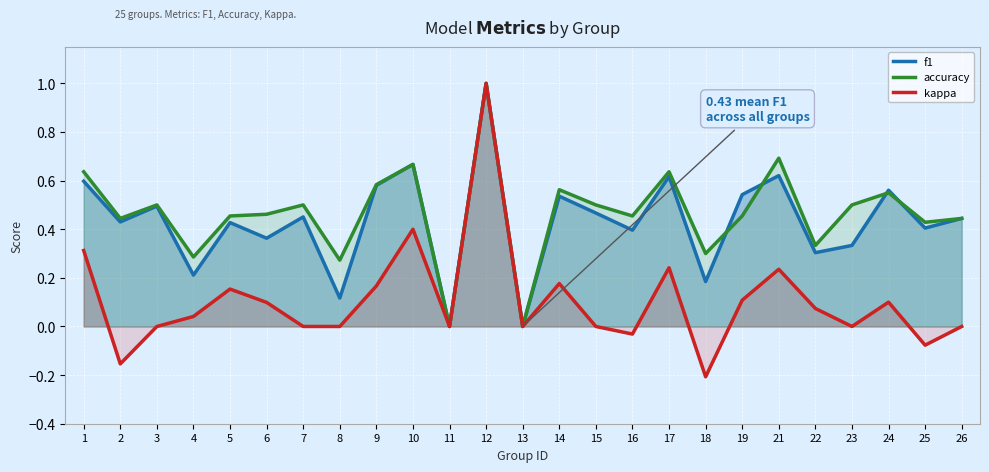

Between which two adjacent categories do f1 and accuracy first intersect?

18 and 19